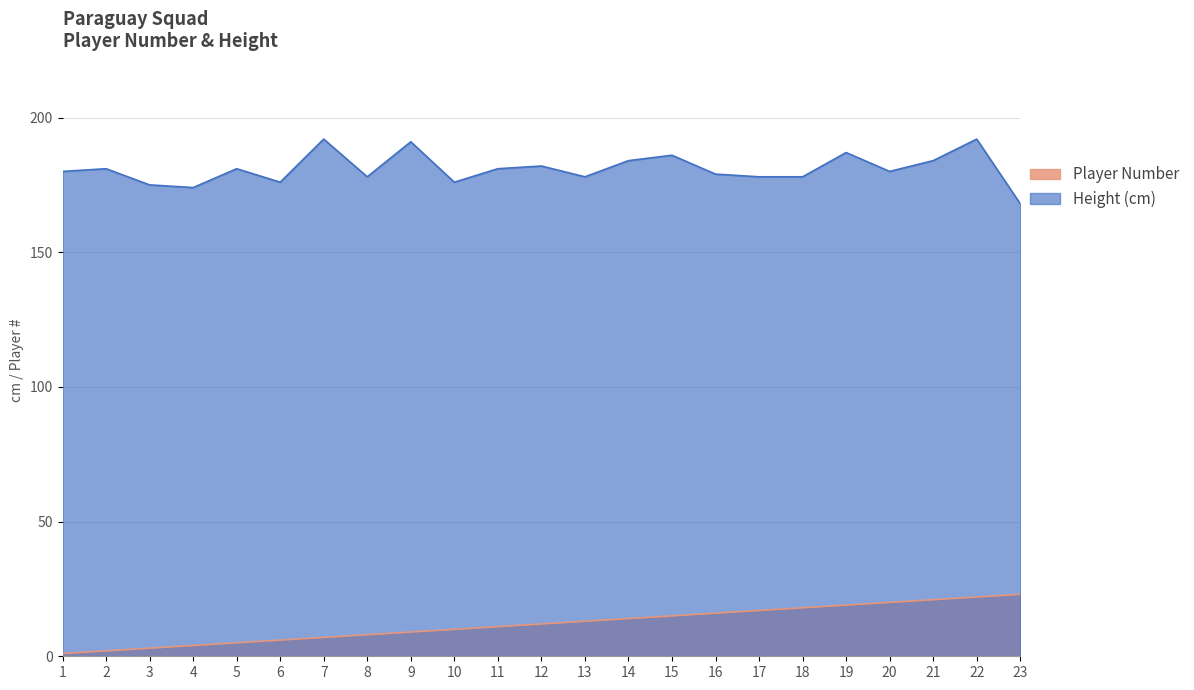

What is the sum of the Height (cm) values at 23 and 2?

349